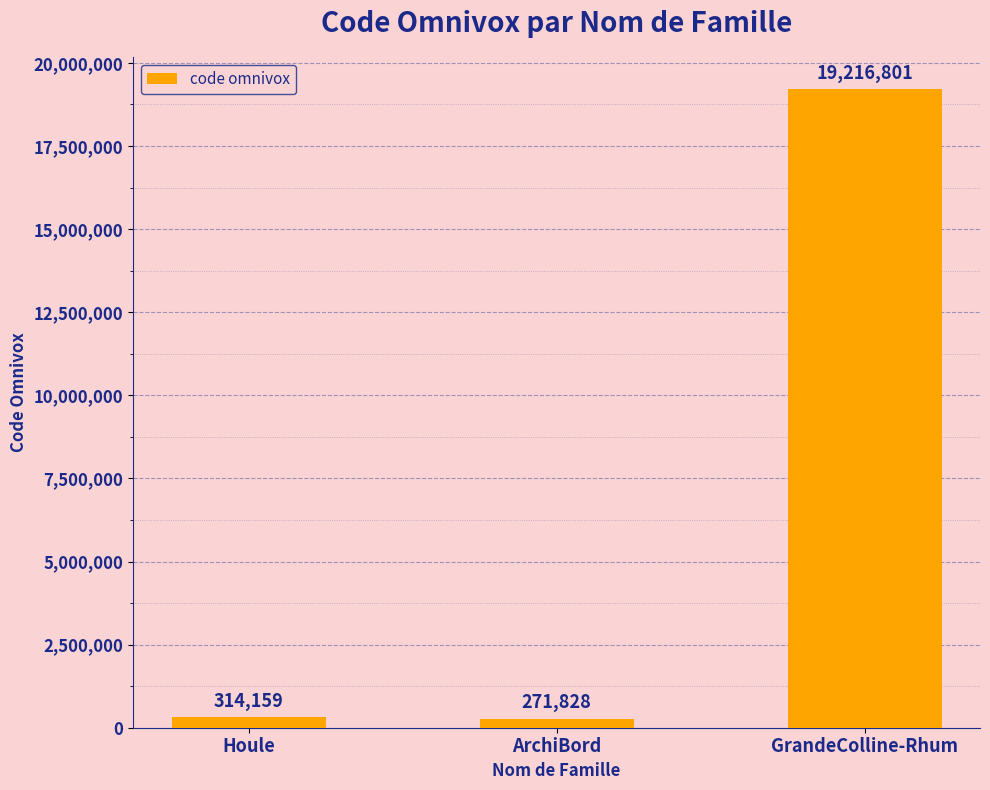

True or false: the data shows 32165601 at GrandeColline-Rhum.

False